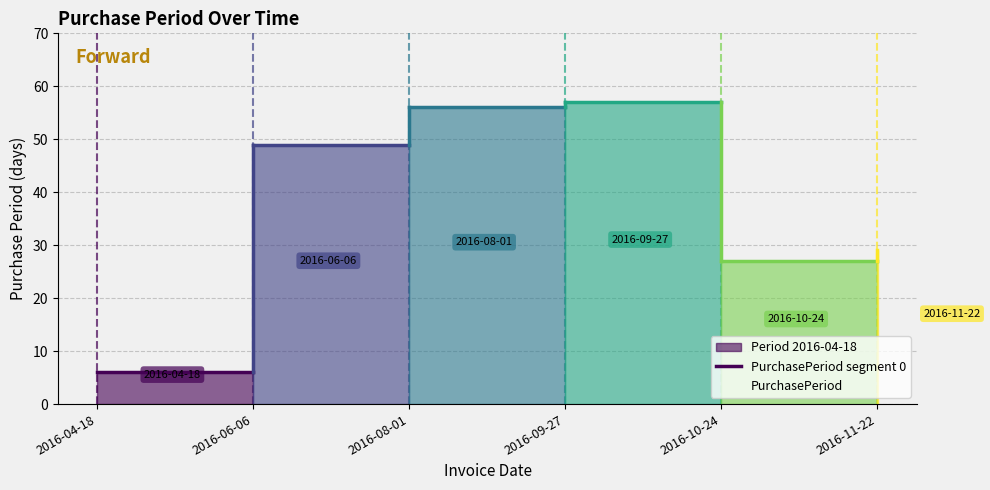

Between 2016-09-27 and 2016-10-24, which is larger?

2016-09-27